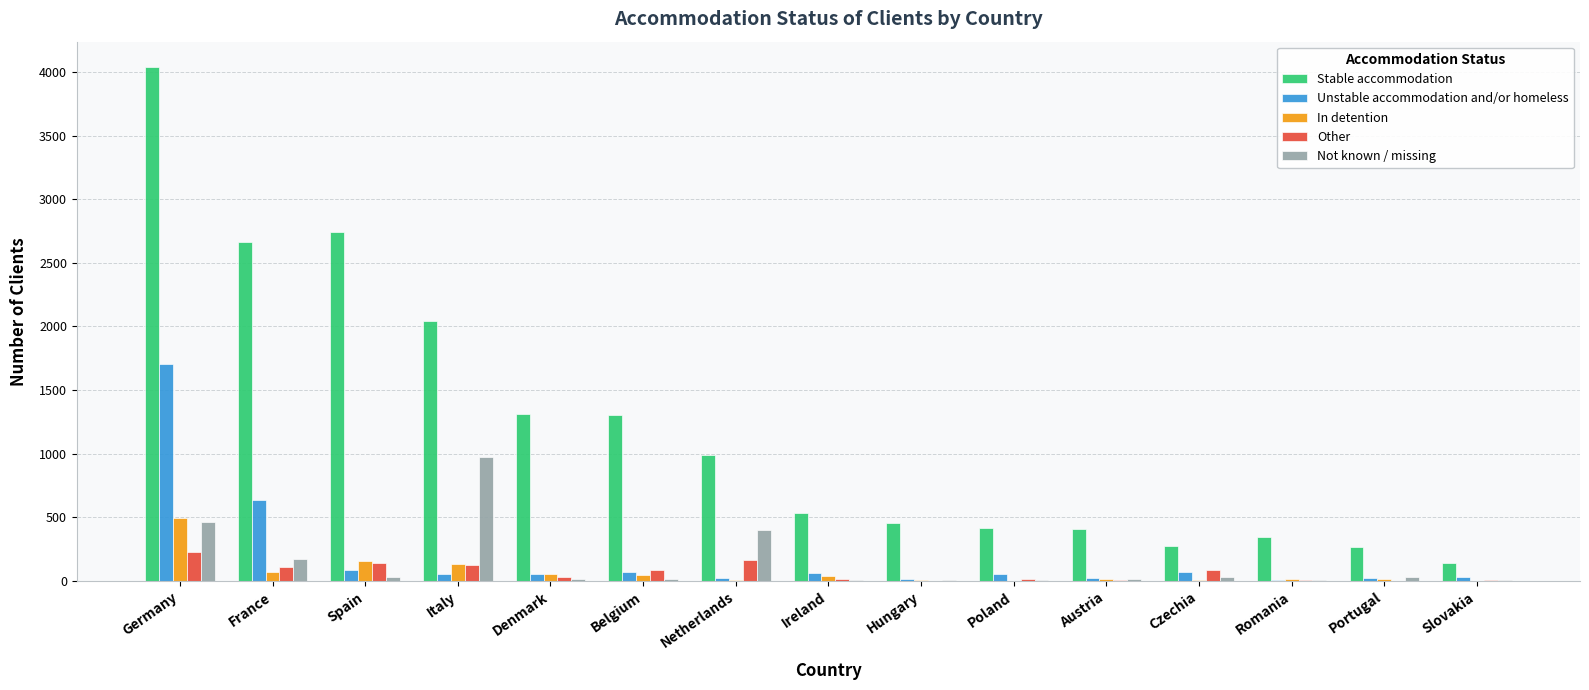

True or false: In detention has a value of 0 at Slovakia.

True